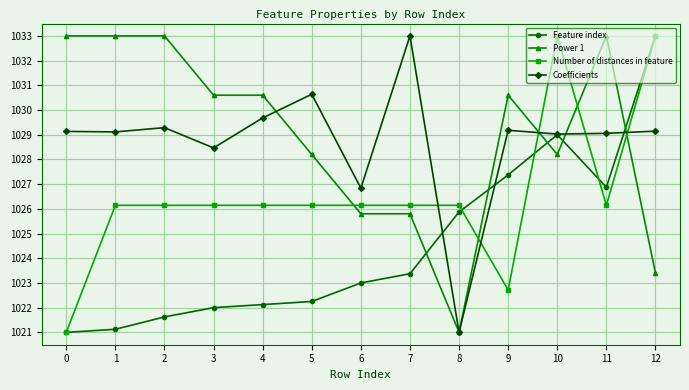

True or false: Power 1 has more than 1 interior local peaks.

True